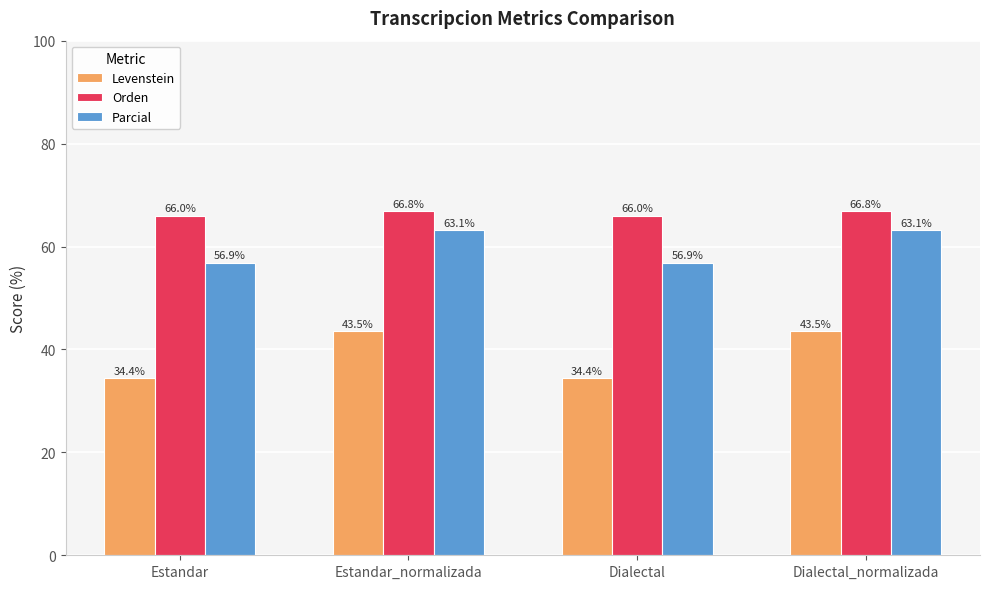

Reading right to left, extract all data points from this chart.

Levenstein: Dialectal_normalizada=43.5	Dialectal=34.4	Estandar_normalizada=43.5	Estandar=34.4
Orden: Dialectal_normalizada=66.8	Dialectal=66.0	Estandar_normalizada=66.8	Estandar=66.0
Parcial: Dialectal_normalizada=63.1	Dialectal=56.9	Estandar_normalizada=63.1	Estandar=56.9